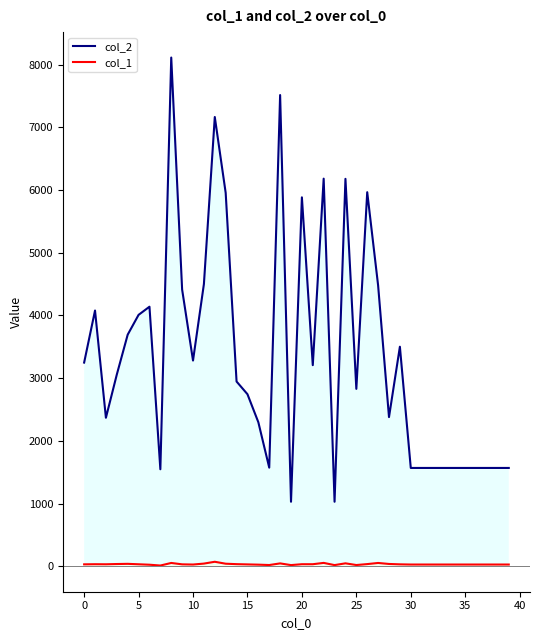

Reading left to right, list all the values displayed in this chart.

col_2: 3248	4078	2368	3057	3693	4009	4139	1547	8112	4413	3281	4500	7164	5955	2946	2744	2297	1573	7514	1029	5883	3207	6181	1029	6178	2829	5965	4479	2379	3501	1568	1568	1568	1568	1568	1568	1568	1568	1568	1568
col_1: 31	33	32	36	39	32	25	12	53	31	28	43	72	41	34	30	26	20	46	19	33	33	54	19	47	20	35	53	37	31	28	28	28	28	28	28	28	28	28	28